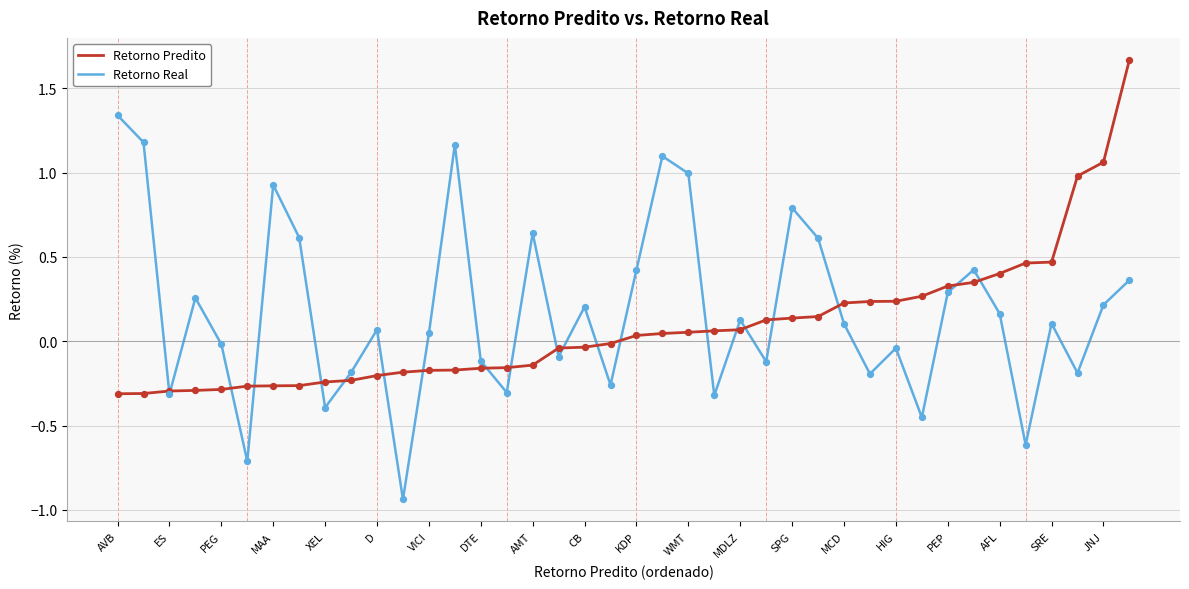

Which series has the widest spread of values?

Retorno Real